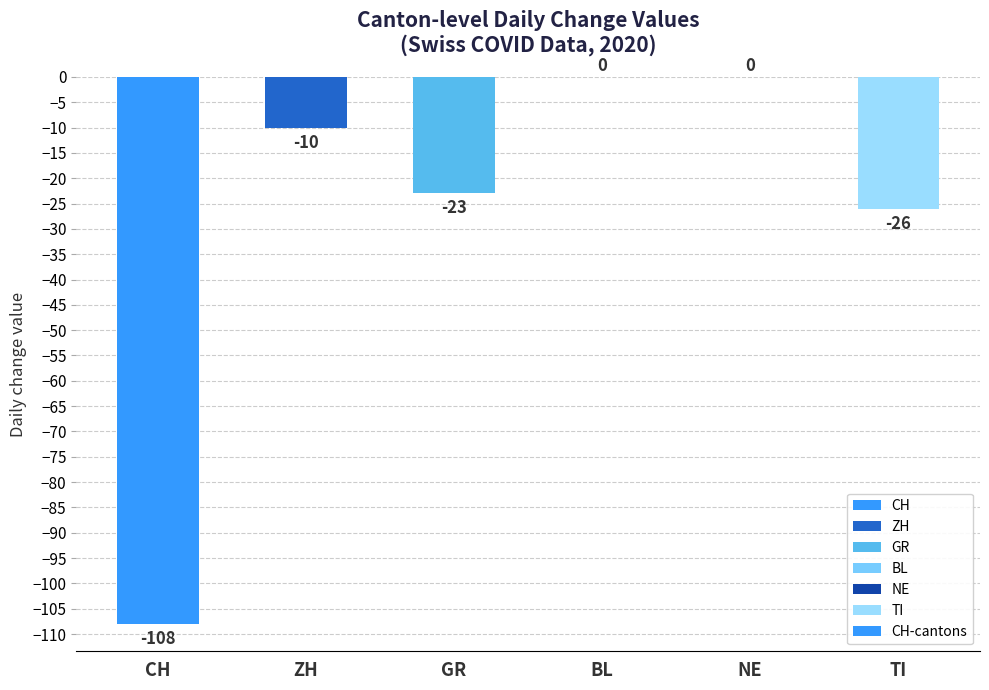

What is the sum of the values at BL and GR?

-23